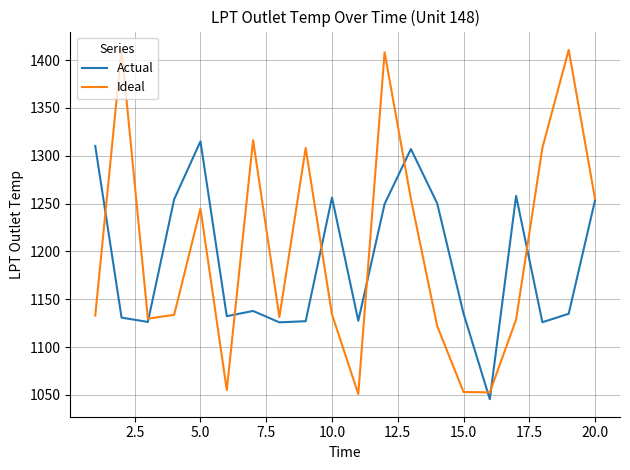

What is the maximum value shown in the chart?

1411.5